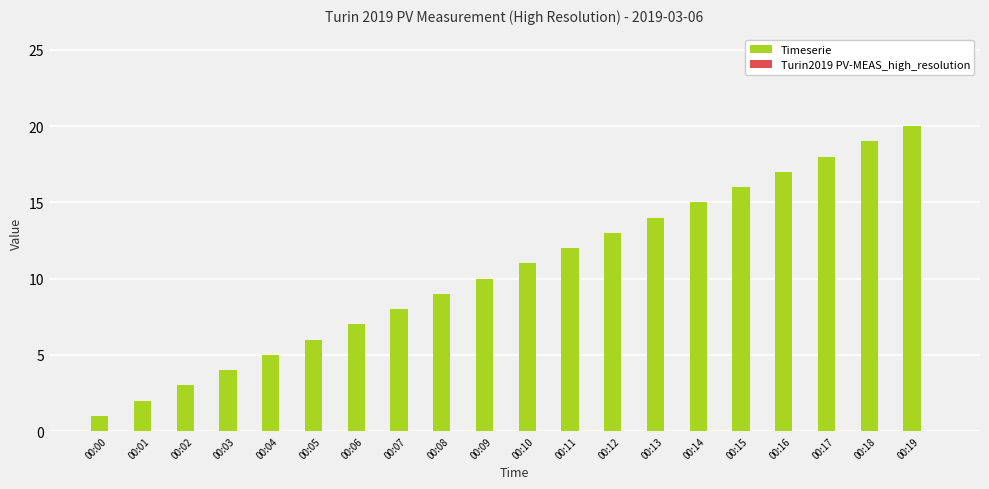

How many categories are shown in the chart?

20